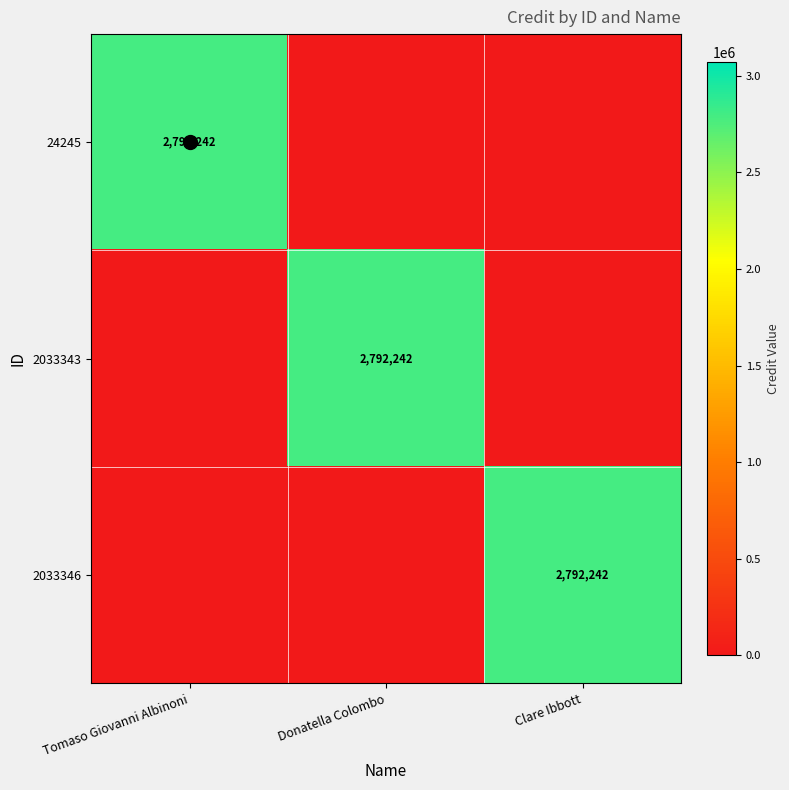

The 2033343 series shows 2792242 at Donatella Colombo. True or false?

True